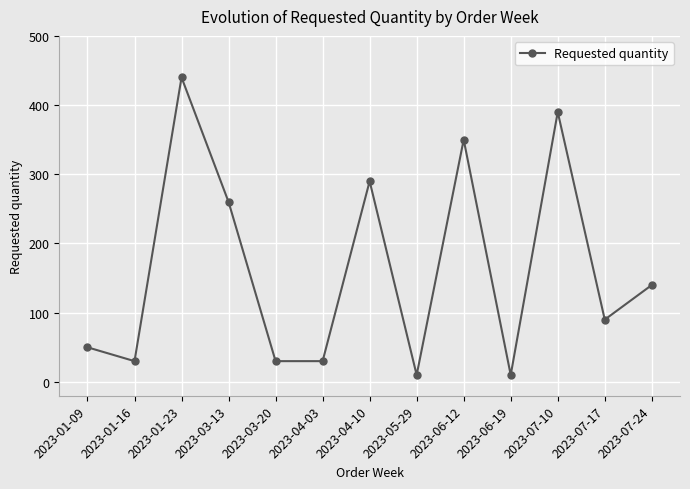

What is the smallest value displayed?

10